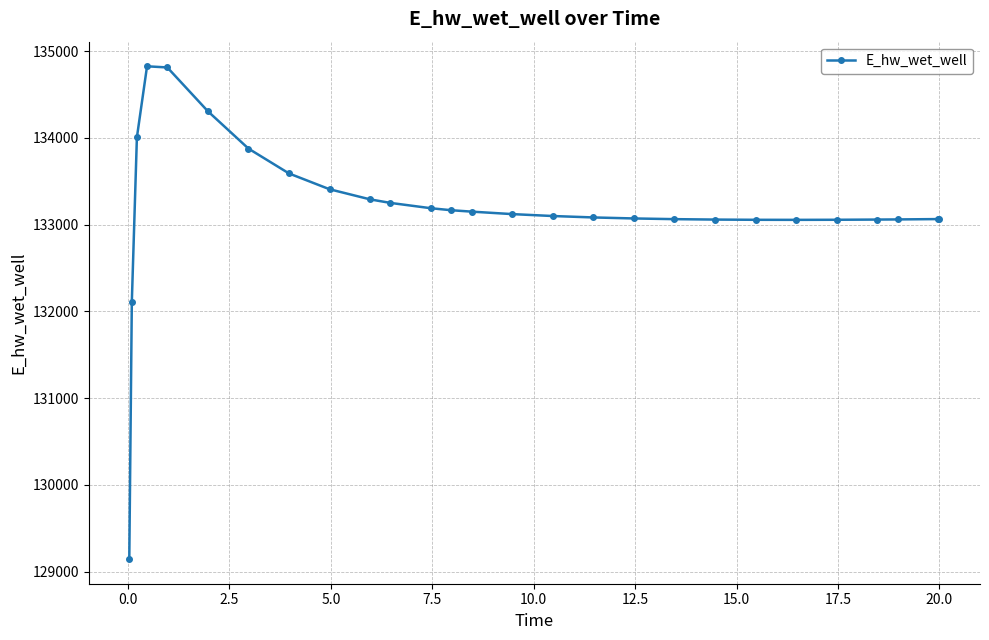

What is the smallest value displayed?

129143.5